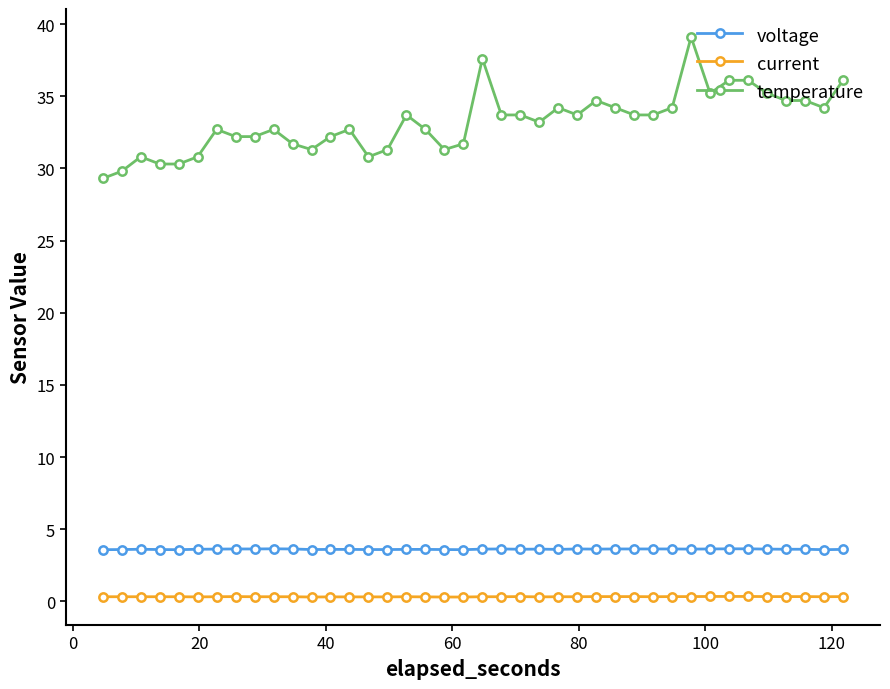

What are all the series names shown in the legend?

voltage, current, temperature